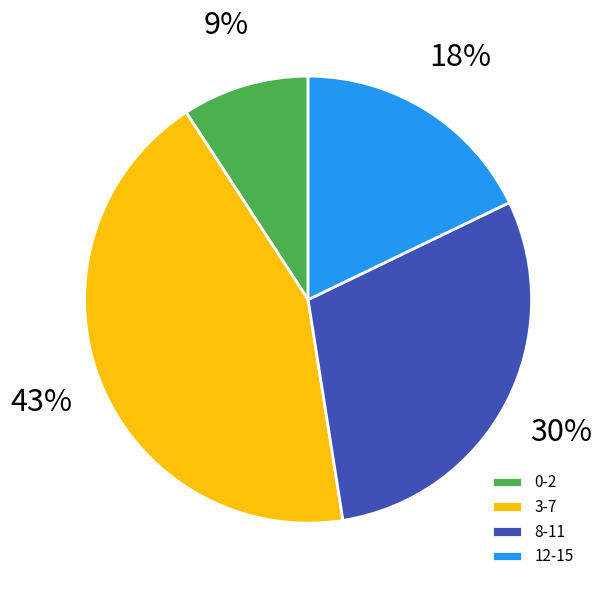

Is 12-15 the majority of the pie?

No